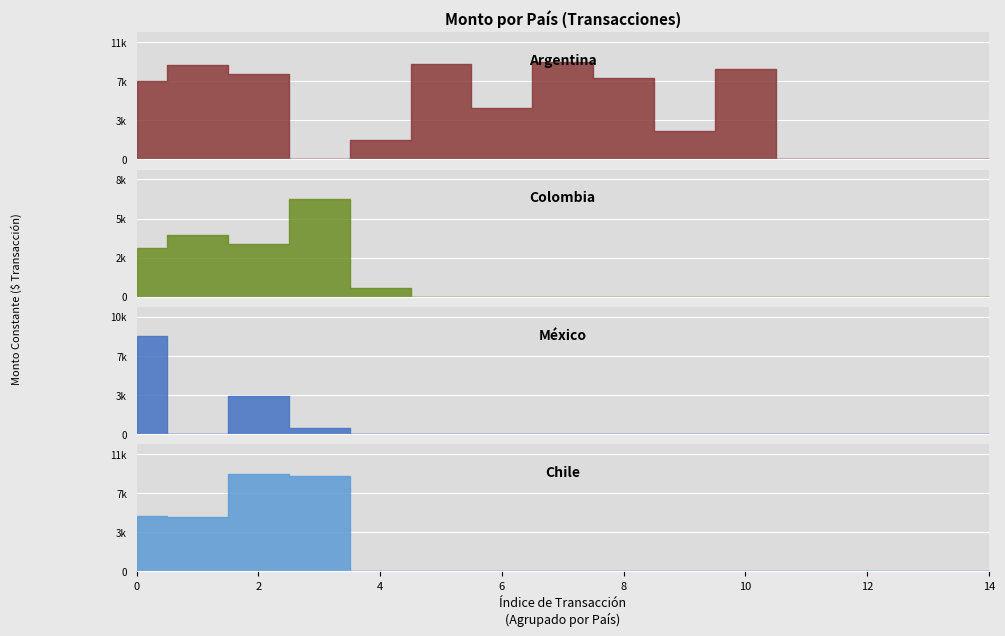

List the labels in order of México value, largest first.

0, 2, 3, 1, 4, 5, 6, 7, 8, 9, 10, 11, 12, 13, 14